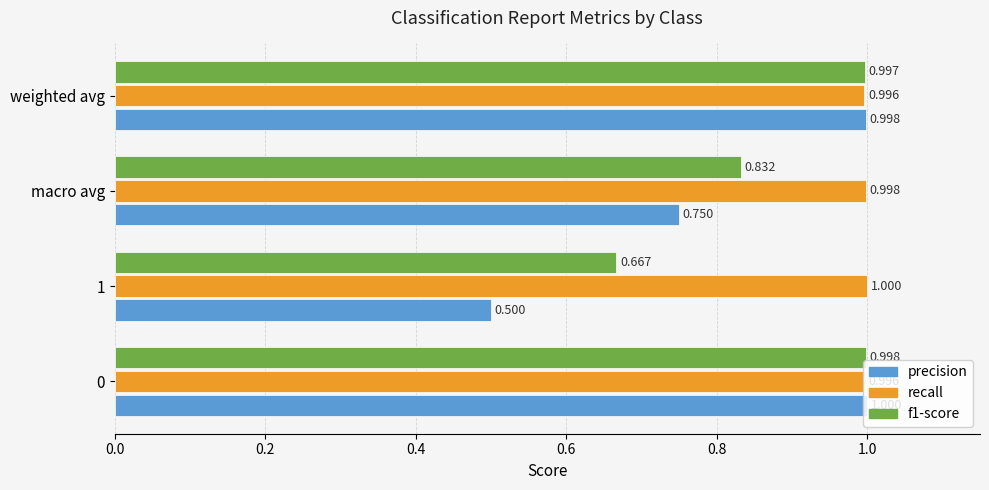

Which series has the largest total across all categories?

recall